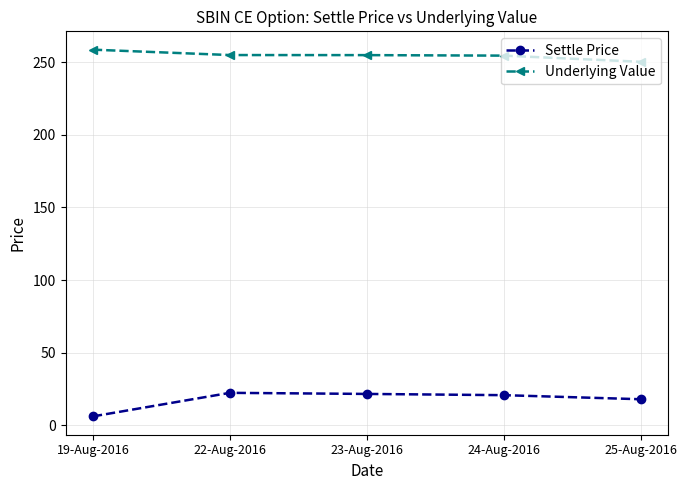

What is the average value of the Settle Price series?

17.8